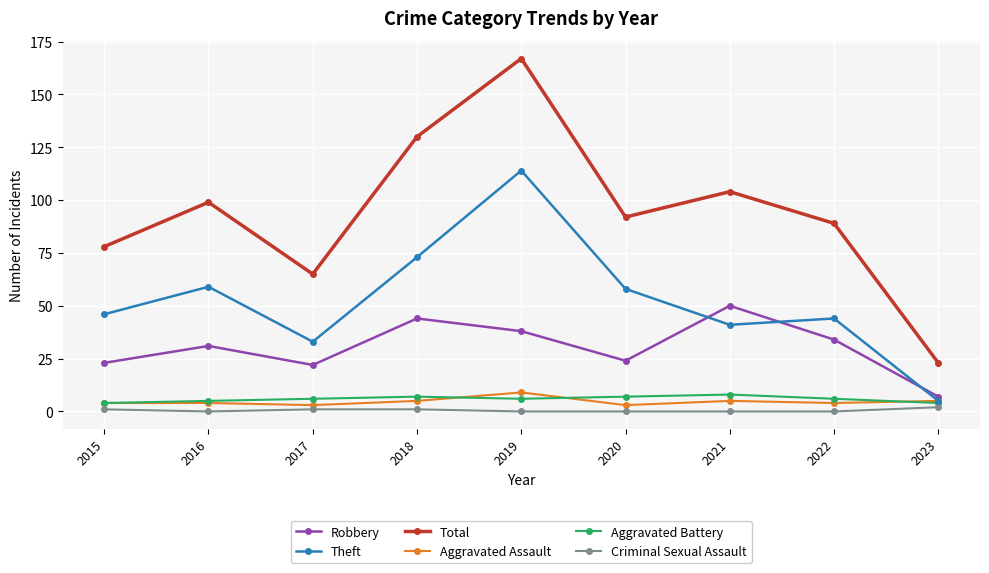

Is it true that Aggravated Assault equals 4 at 2022?

True